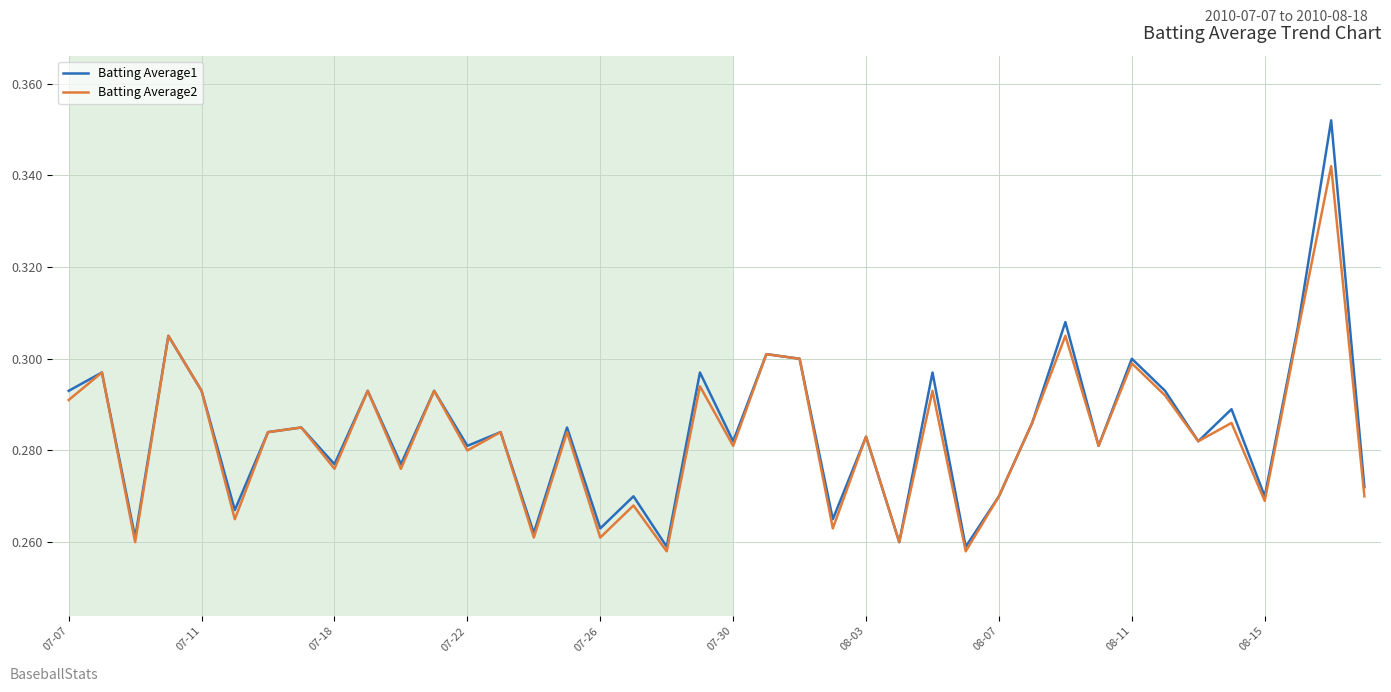

List the series in order of their peak value, lowest first.

Batting Average2, Batting Average1